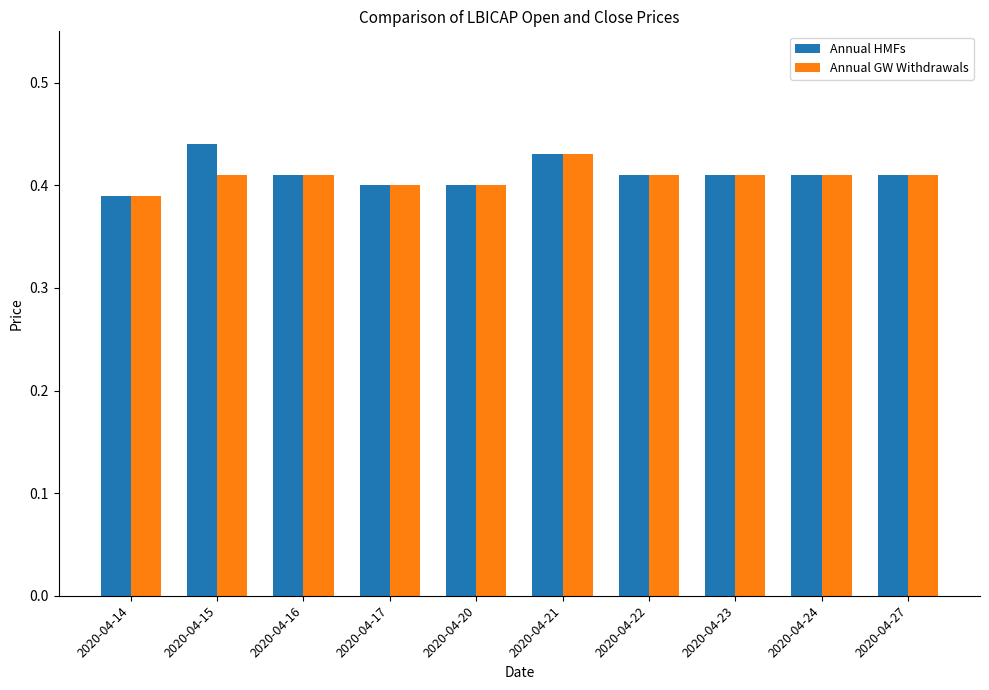

True or false: Annual HMFs has a value of 0.4 at 2020-04-17.

True